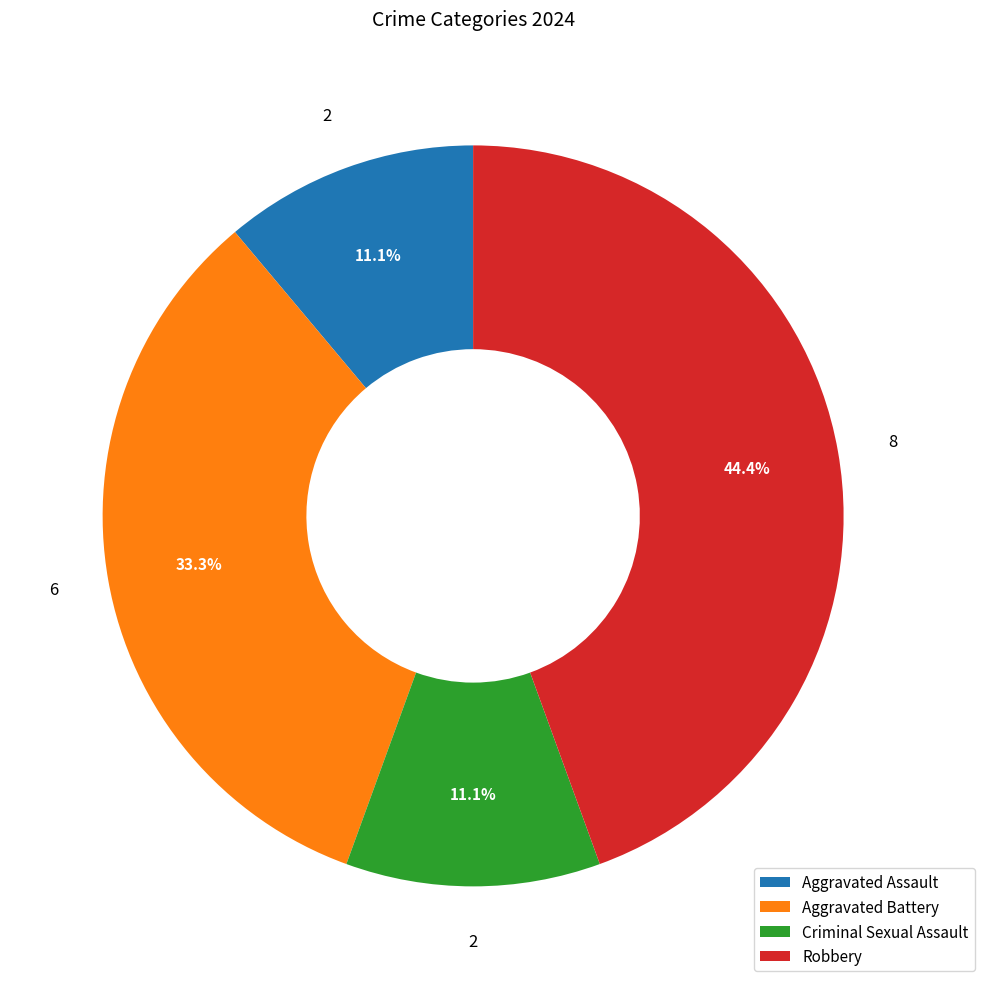

The Aggravated Assault slice represents 11% of the pie. True or false?

True